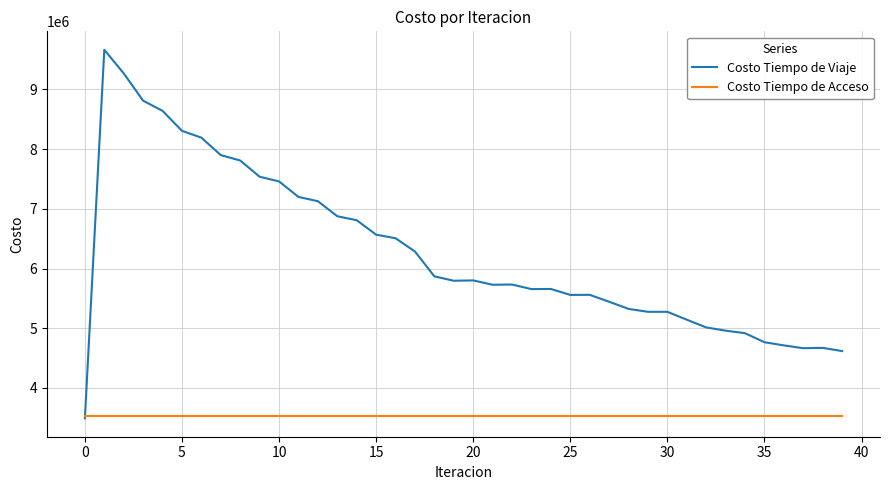

What is the greatest value displayed?

9662726.0